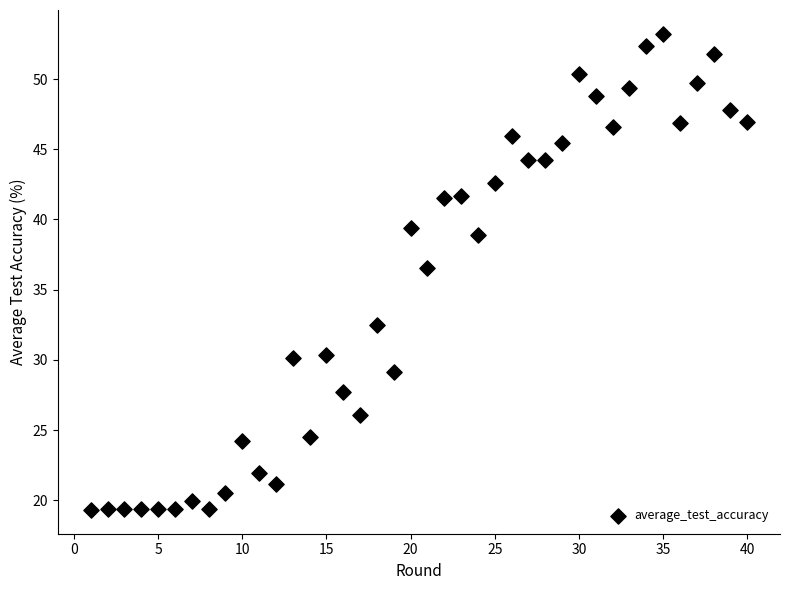

What is the range of X values (max minus min)?

39.0